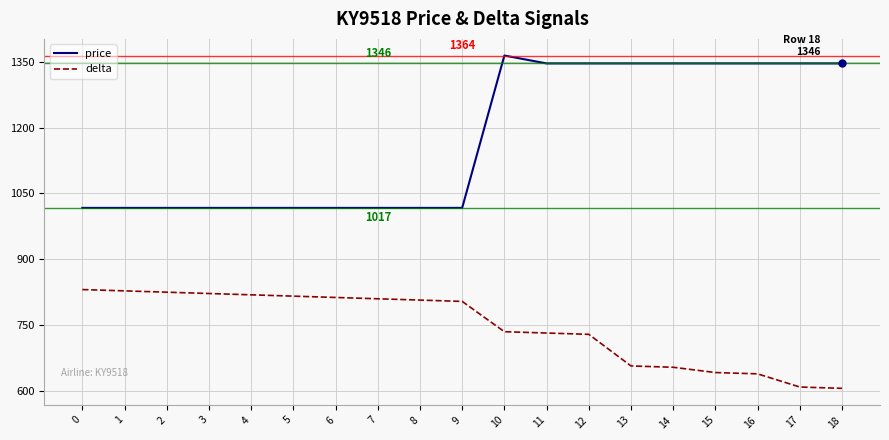

What are all the series names shown in the legend?

price, delta